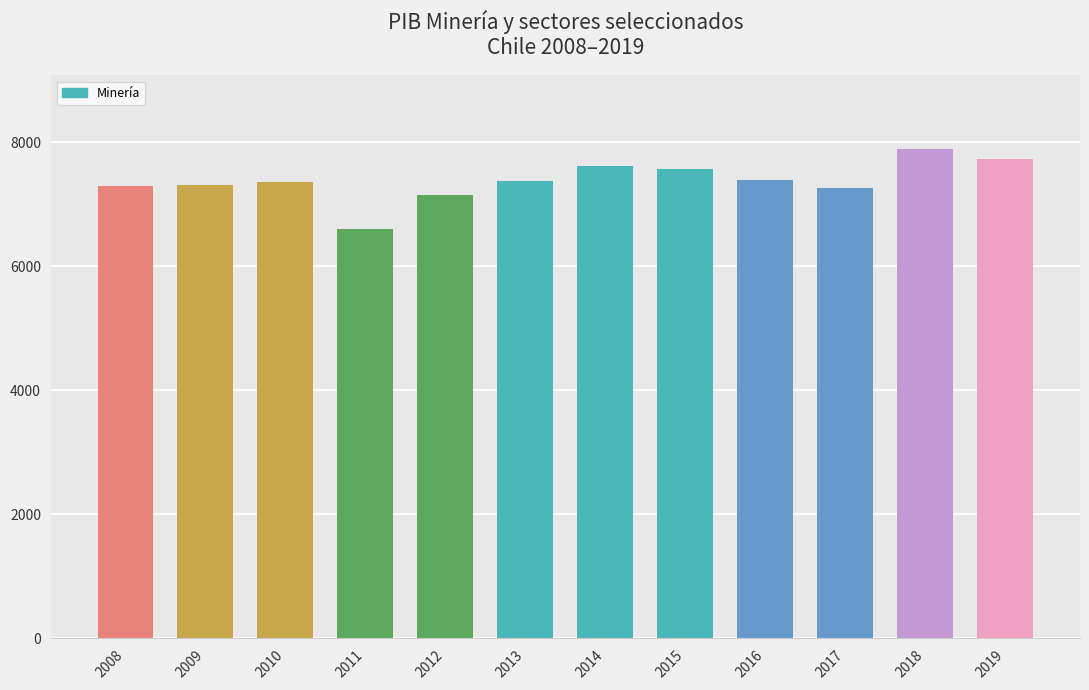

What is the maximum value shown in the chart?

7897